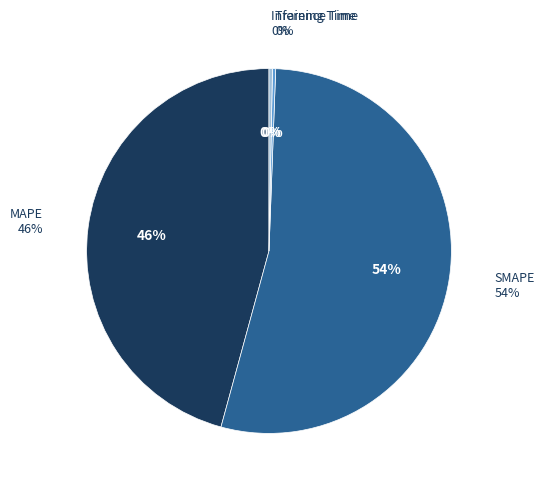

Does Training Time represent more than half of the total?

No